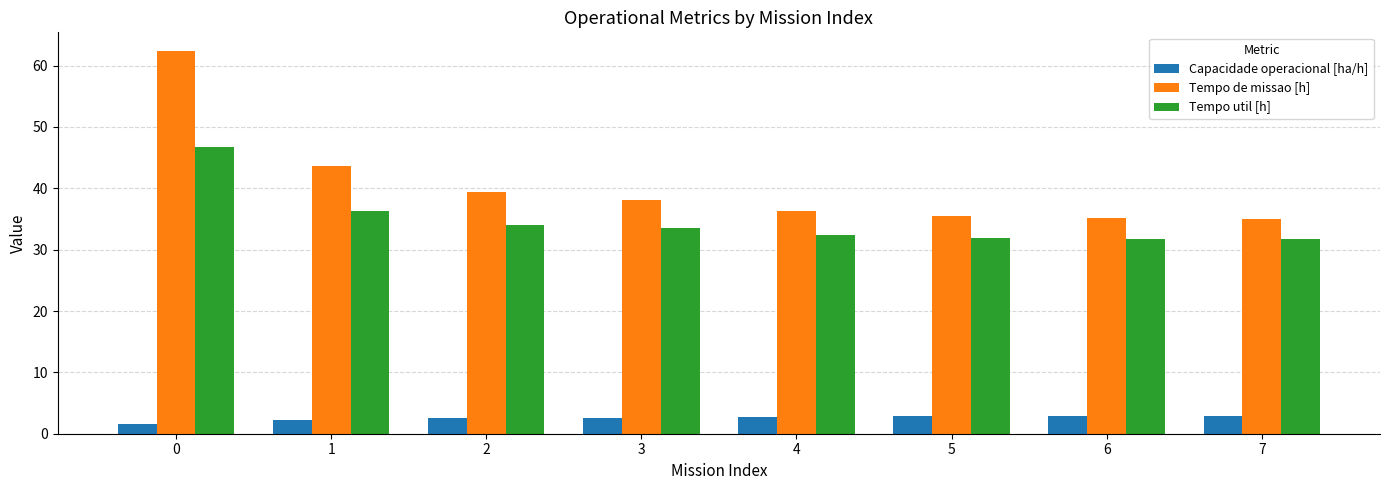

How many bars are there in each group?

3